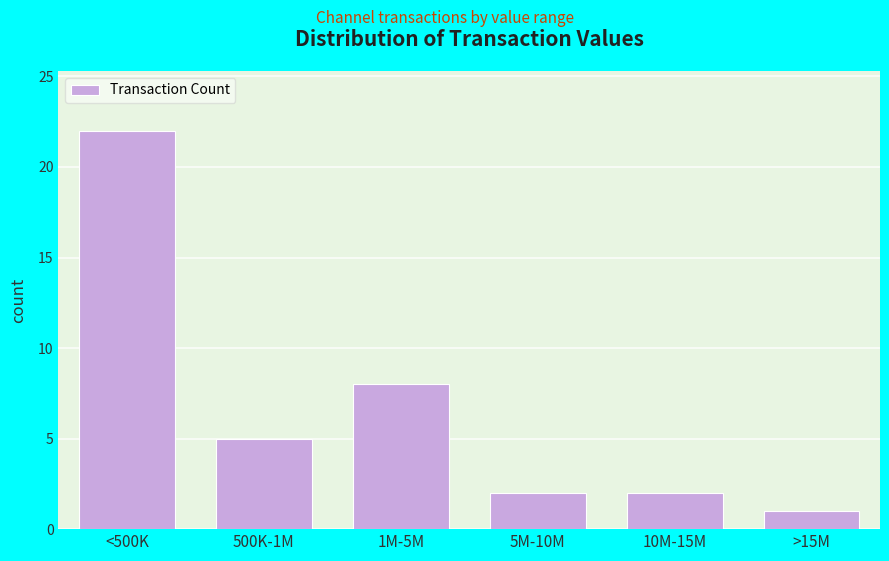

Reading left to right, transcribe all the data shown in this chart.

22	5	8	2	2	1